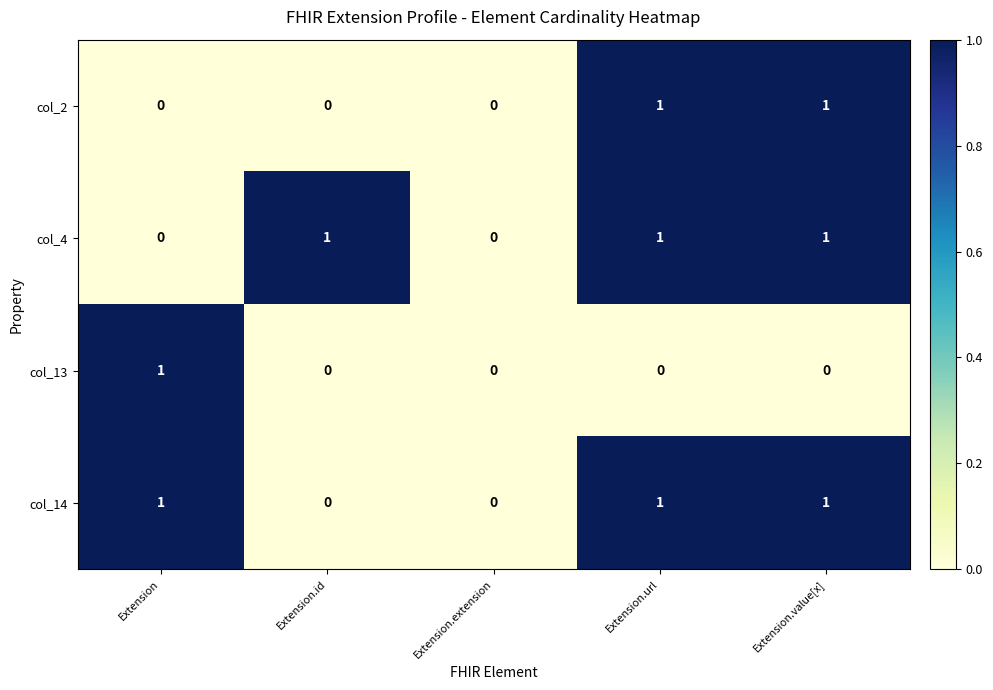

The col_14 series shows 1 at Extension.id. True or false?

False